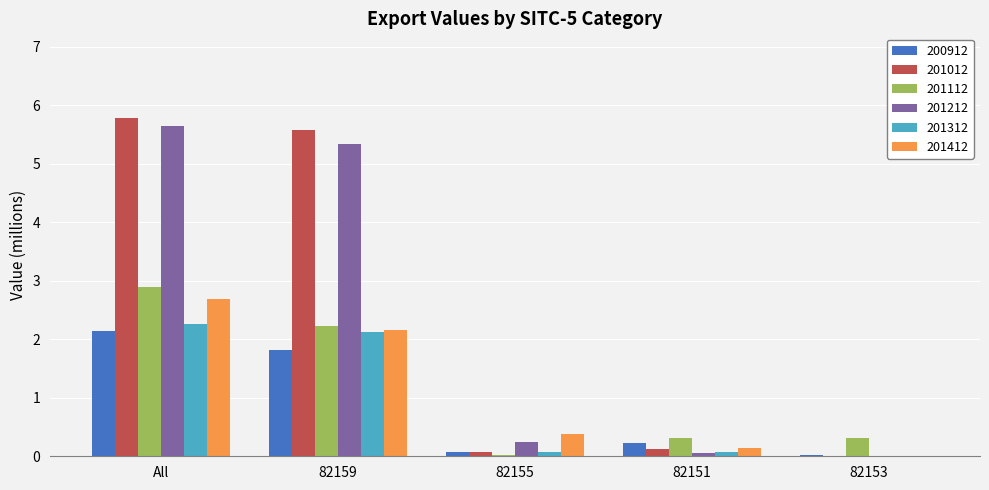

The value of 200912 at 82151 is 0.2. True or false?

True